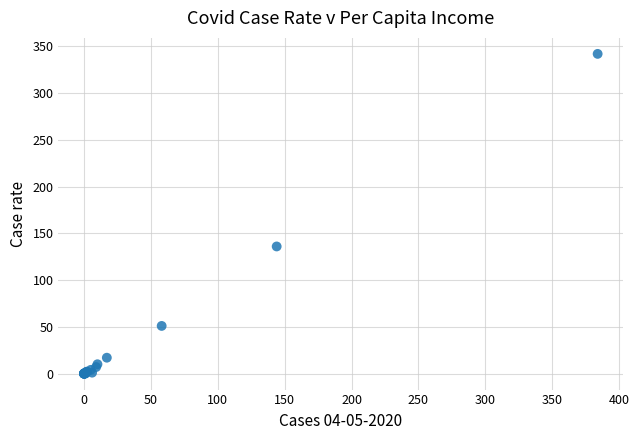

What Y value in the scatter plot is closest to 171?

136